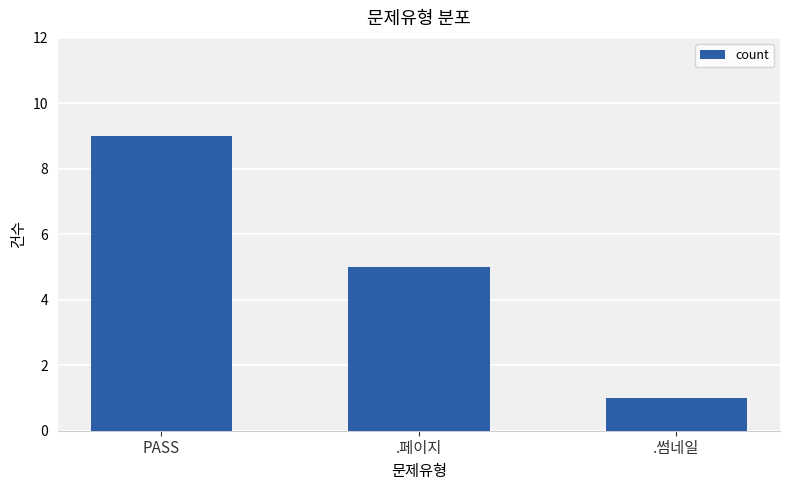

At which category does the chart reach its minimum across all series?

.썸네일